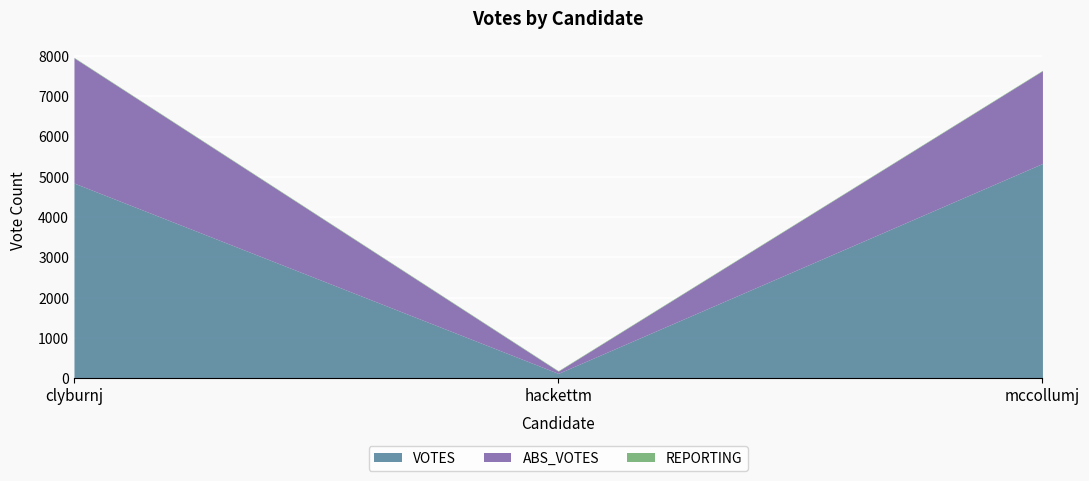

Reading left to right, what are all the values shown in this chart?

clyburnj: 4846	122	5331
hackettm: 3107	55	2301
mccollumj: 12	12	12